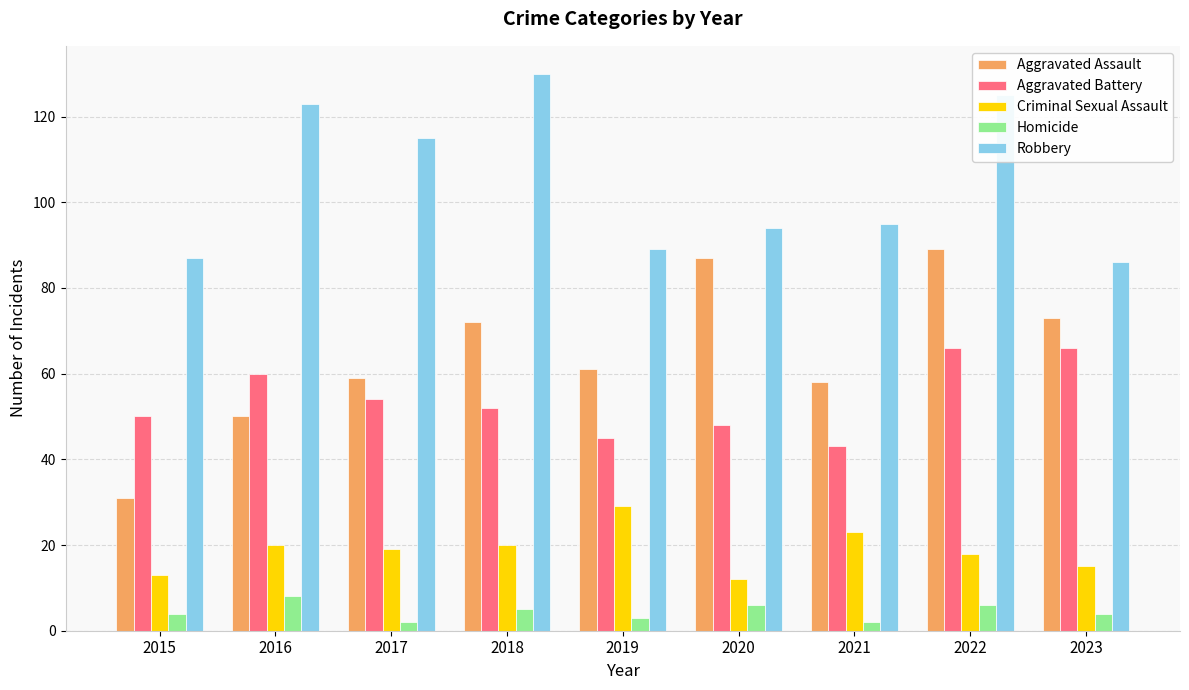

Reading left to right, extract all data points from this chart.

Aggravated Assault: 31	50	59	72	61	87	58	89	73
Aggravated Battery: 50	60	54	52	45	48	43	66	66
Criminal Sexual Assault: 13	20	19	20	29	12	23	18	15
Homicide: 4	8	2	5	3	6	2	6	4
Robbery: 87	123	115	130	89	94	95	125	86